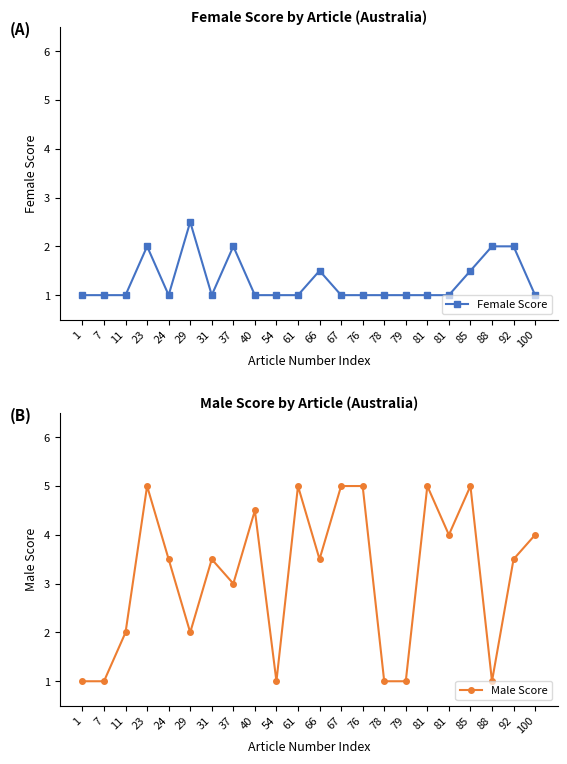

What value does the Female Score series have at 81?

1.0